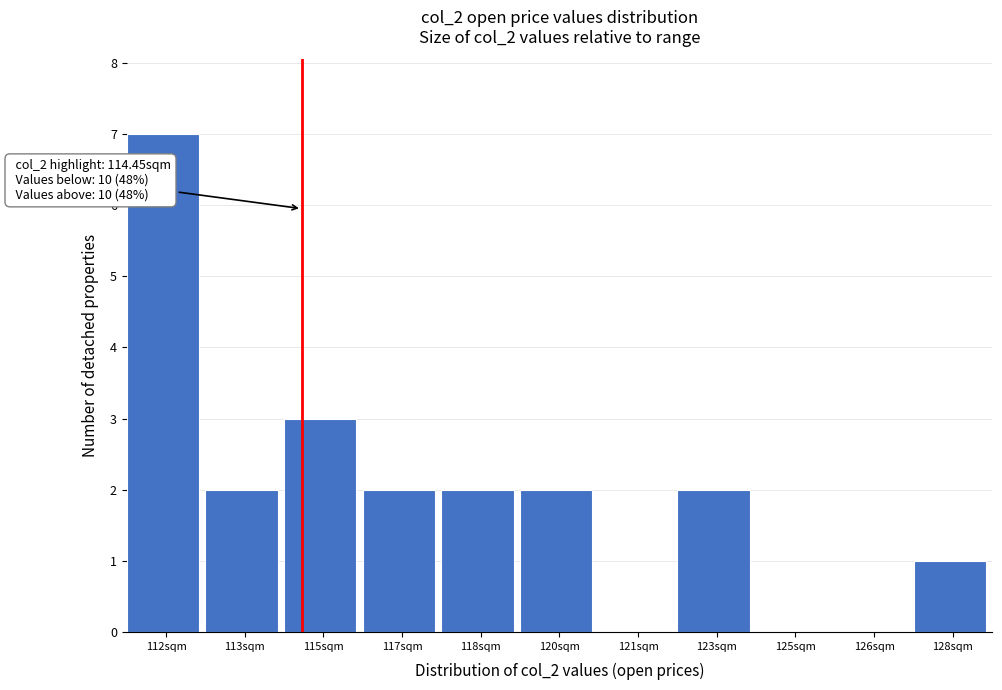

At which category does the chart reach its peak across all series?

112sqm